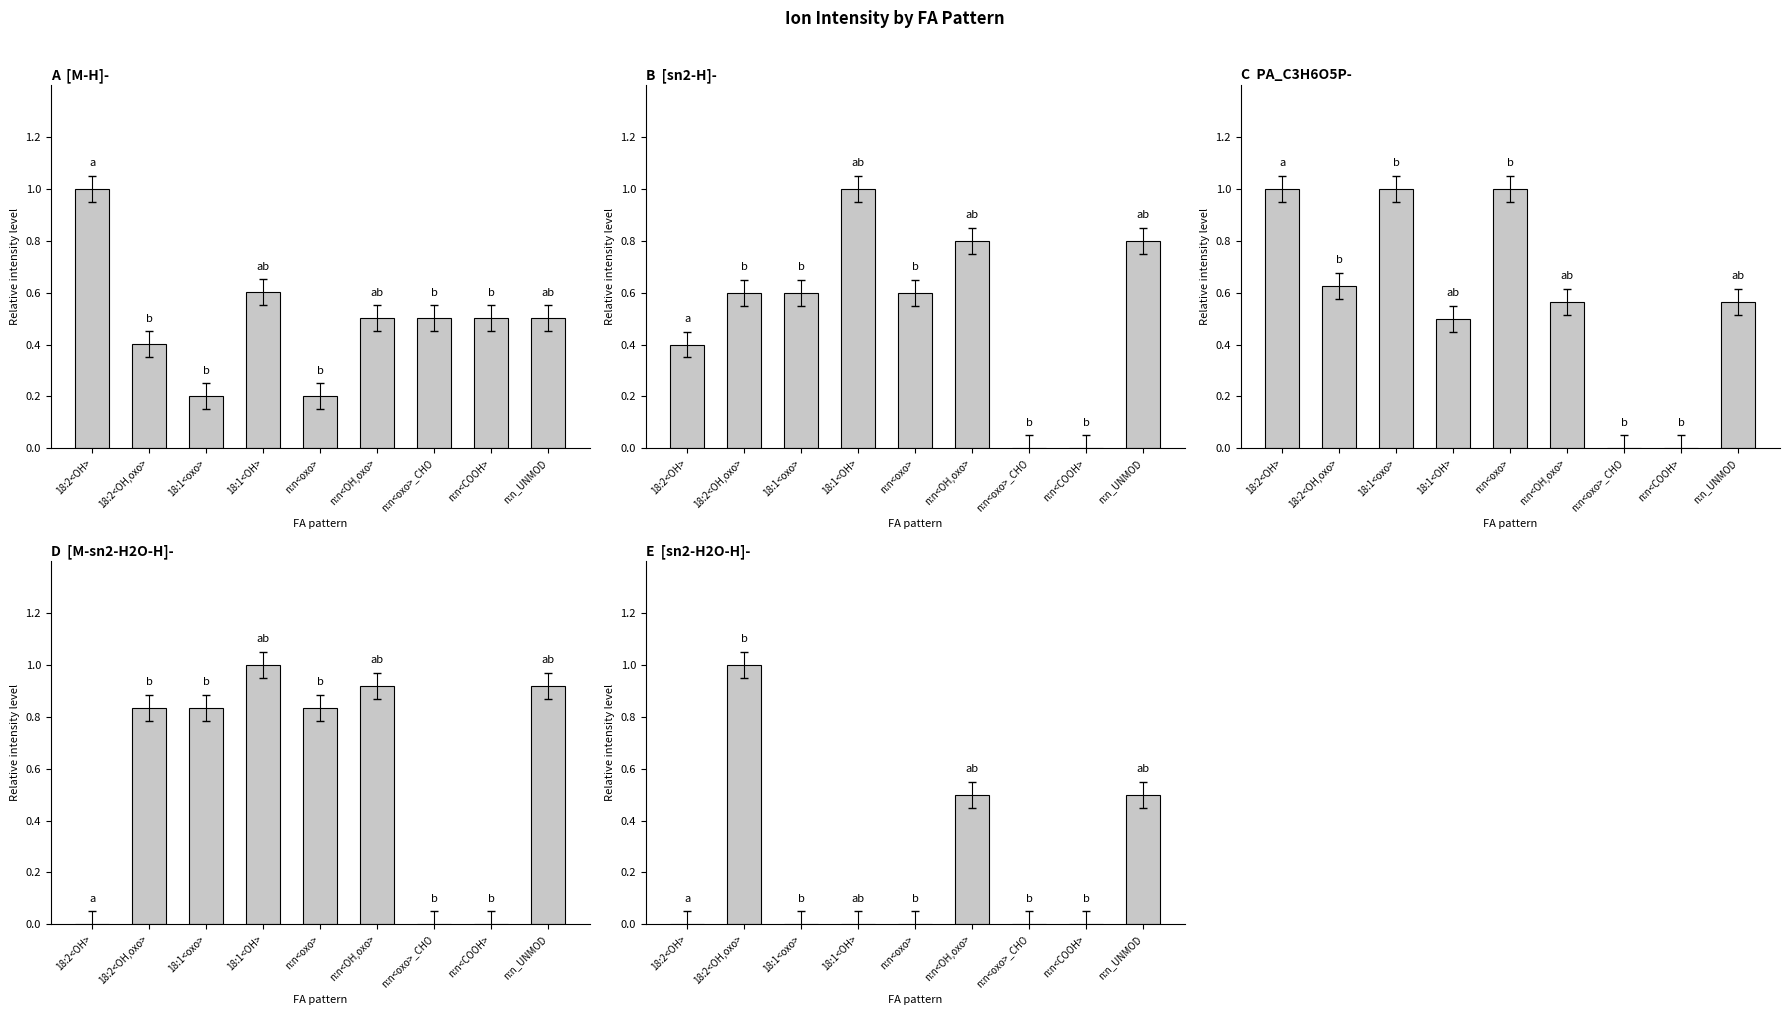

Reading right to left, transcribe all the data shown in this chart.

[M-H]-: n:n_UNMOD=0.5	n:n<COOH>=0.5	n:n<oxo>_CHO=0.5	n:n<OH,oxo>=0.5	n:n<oxo>=0.2	18:1<OH>=0.6	18:1<oxo>=0.2	18:2<OH,oxo>=0.4	18:2<OH>=1.0
[sn2-H]-: n:n_UNMOD=0.8	n:n<COOH>=0.0	n:n<oxo>_CHO=0.0	n:n<OH,oxo>=0.8	n:n<oxo>=0.6	18:1<OH>=1.0	18:1<oxo>=0.6	18:2<OH,oxo>=0.6	18:2<OH>=0.4
PA_C3H6O5P-: n:n_UNMOD=0.6	n:n<COOH>=0.0	n:n<oxo>_CHO=0.0	n:n<OH,oxo>=0.6	n:n<oxo>=1.0	18:1<OH>=0.5	18:1<oxo>=1.0	18:2<OH,oxo>=0.6	18:2<OH>=1.0
[M-sn2-H2O-H]-: n:n_UNMOD=0.9	n:n<COOH>=0.0	n:n<oxo>_CHO=0.0	n:n<OH,oxo>=0.9	n:n<oxo>=0.8	18:1<OH>=1.0	18:1<oxo>=0.8	18:2<OH,oxo>=0.8	18:2<OH>=0.0
[sn2-H2O-H]-: n:n_UNMOD=0.5	n:n<COOH>=0.0	n:n<oxo>_CHO=0.0	n:n<OH,oxo>=0.5	n:n<oxo>=0.0	18:1<OH>=0.0	18:1<oxo>=0.0	18:2<OH,oxo>=1.0	18:2<OH>=0.0